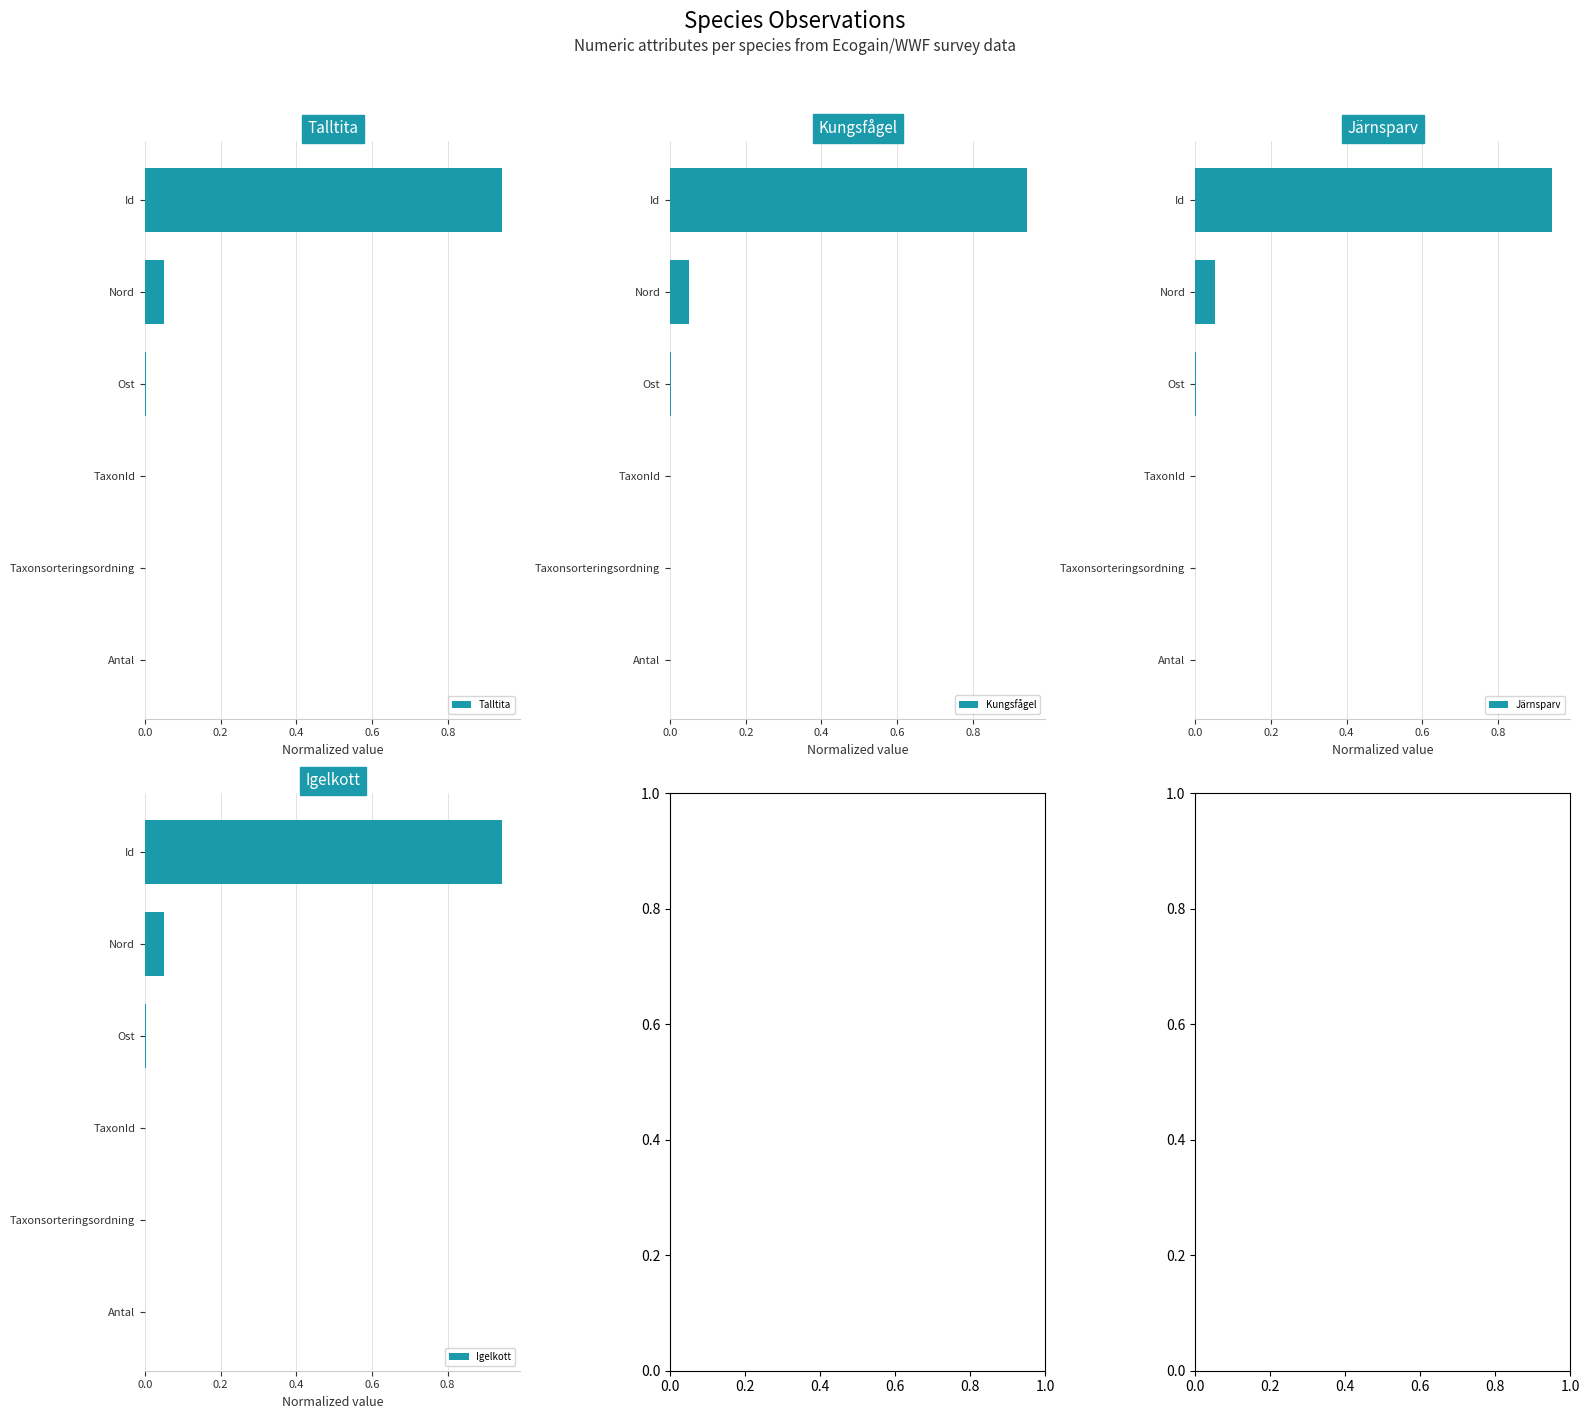

List the series in order of their peak value, highest first.

Igelkott, Talltita, Kungsfågel, Järnsparv